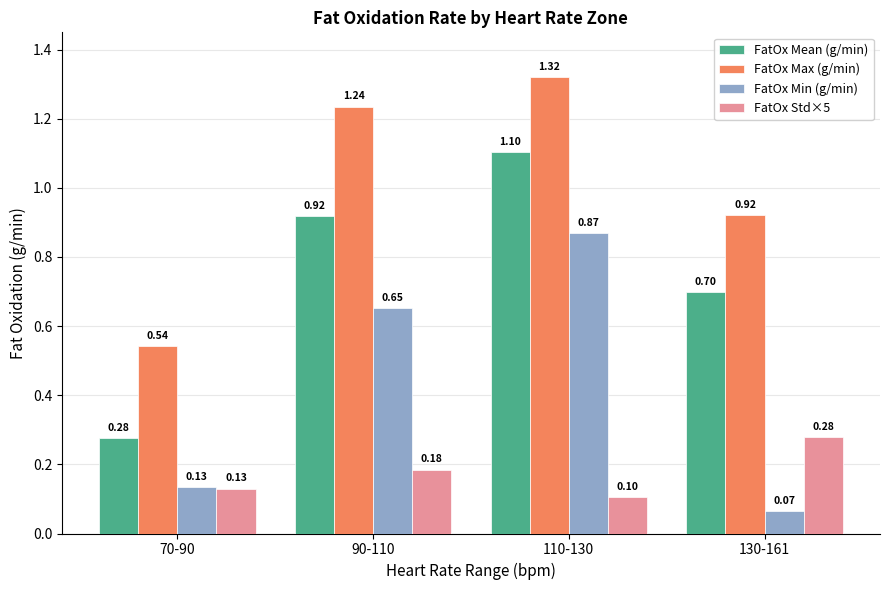

Are the bars horizontal?

No